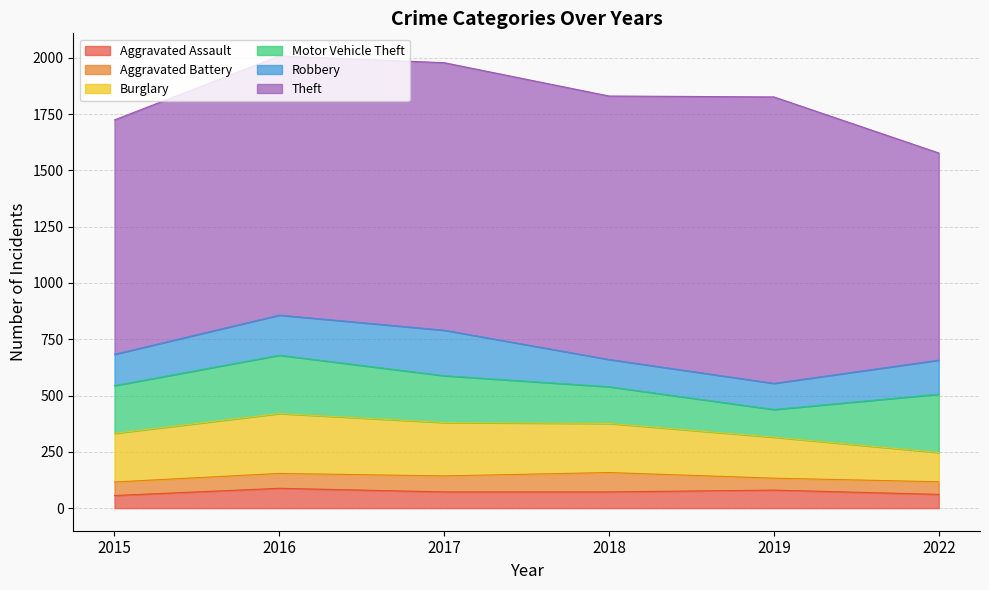

Which has a higher value, 2018 or 2017?

2018